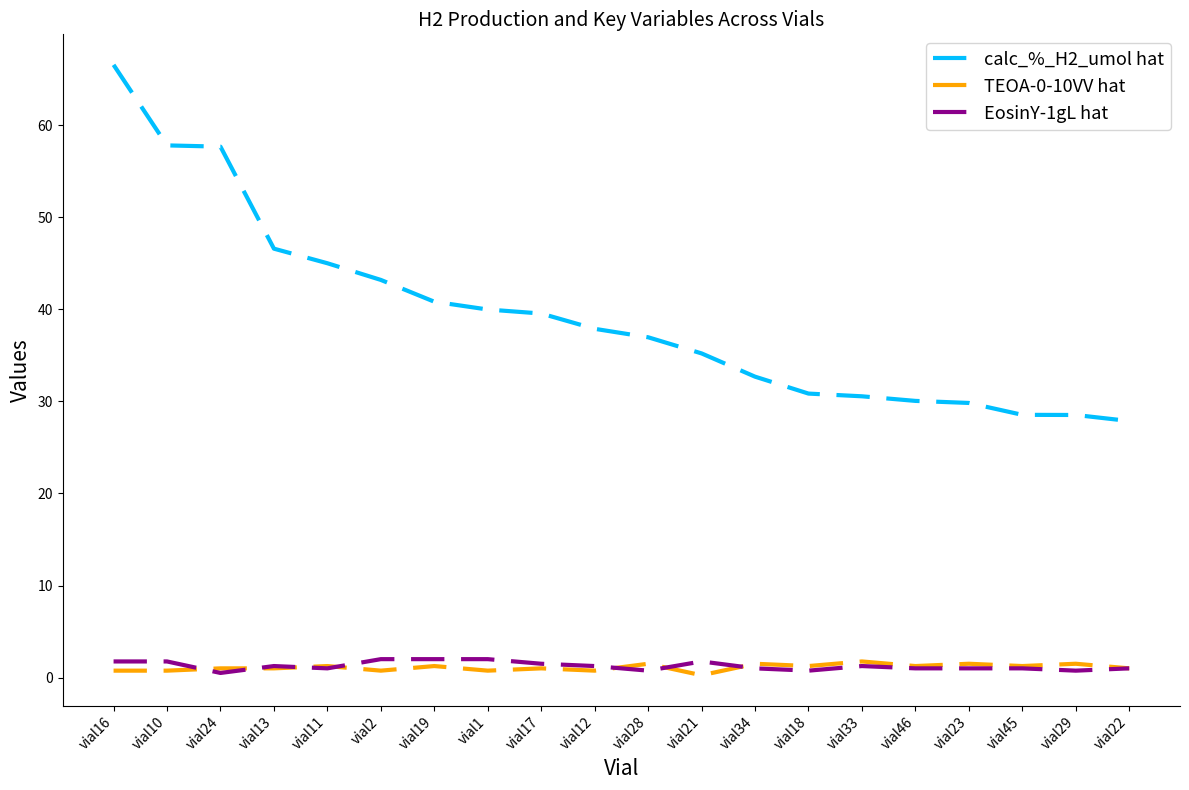

What is the greatest value displayed?

66.6